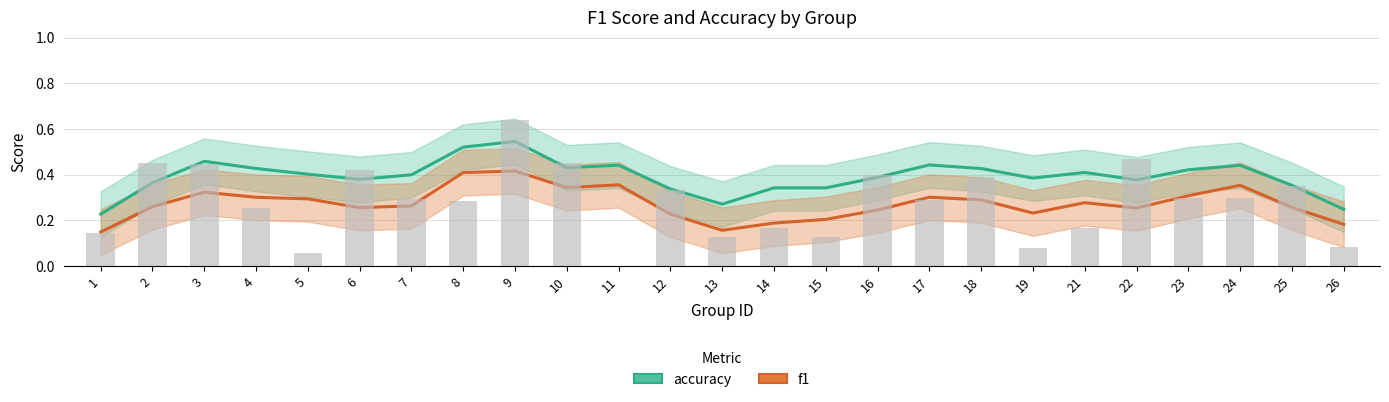

Count the number of data series in this chart.

2